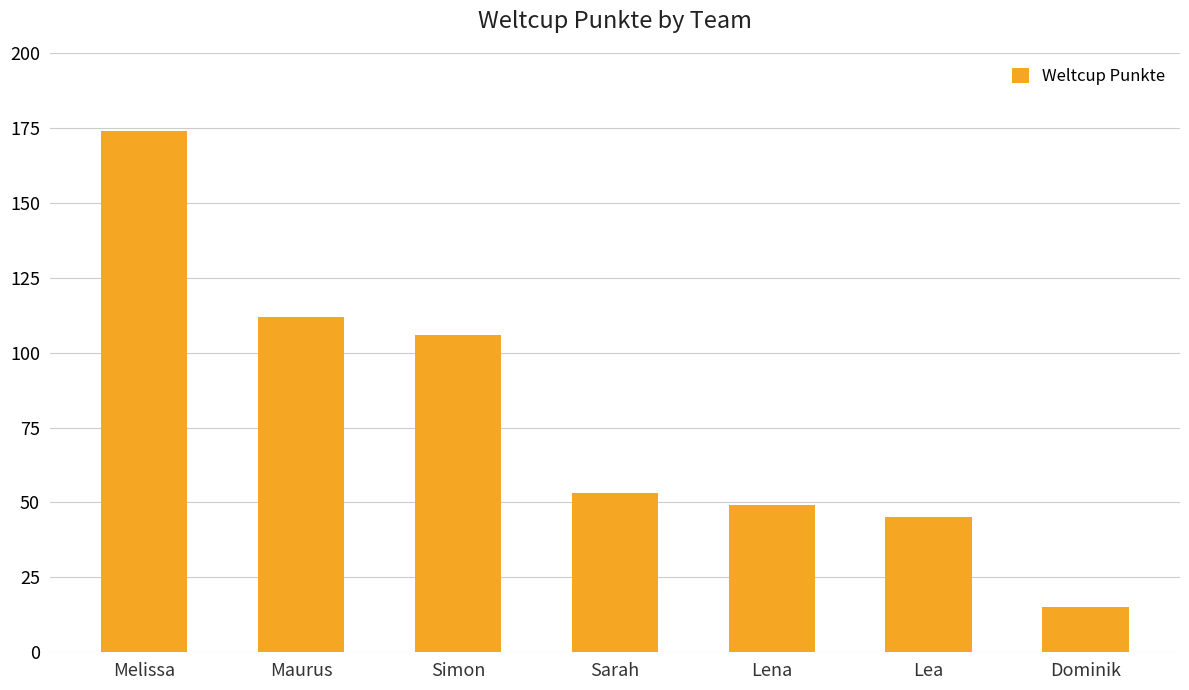

What is the change in value from Simon to Dominik?

-91